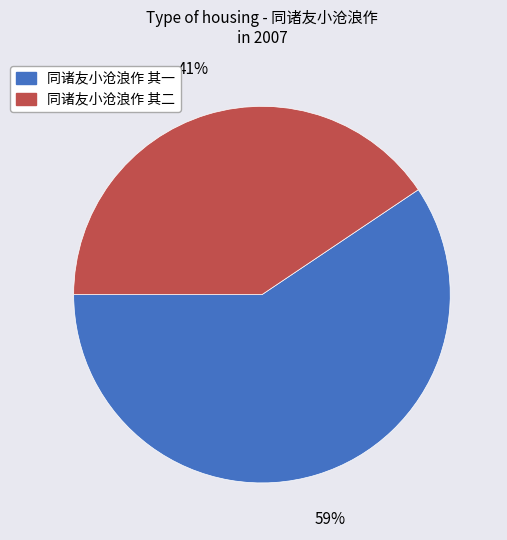

To the nearest percent, what is the average slice percentage?

50%